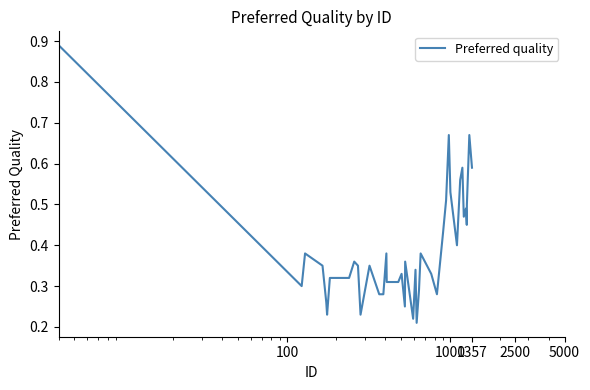

How many lines are shown in the chart?

1